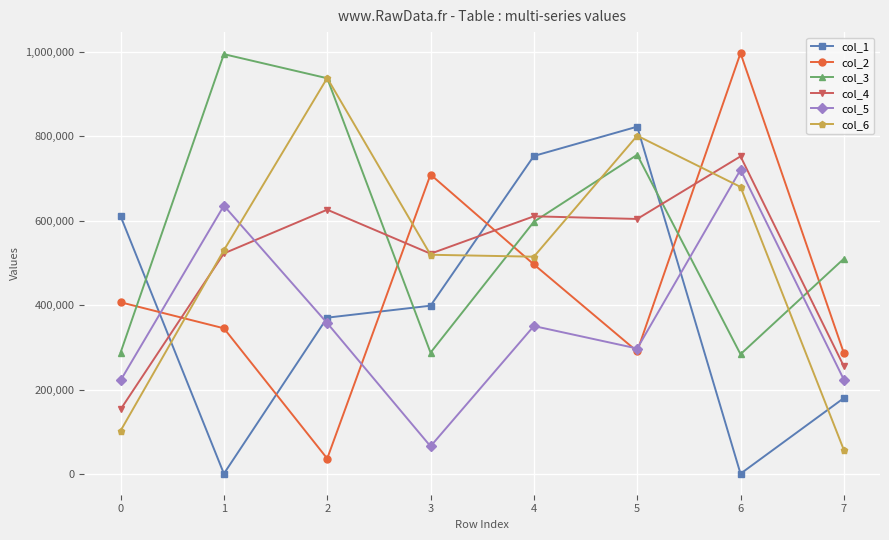

Between 4 and 5, which series saw the biggest shift?

col_6